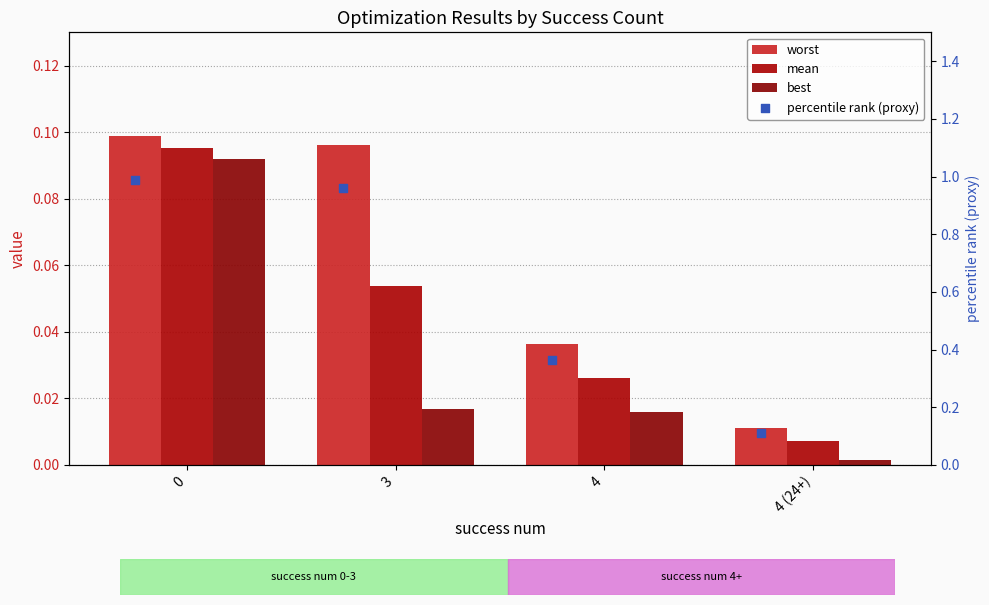

Which series reaches the minimum Y coordinate?

best